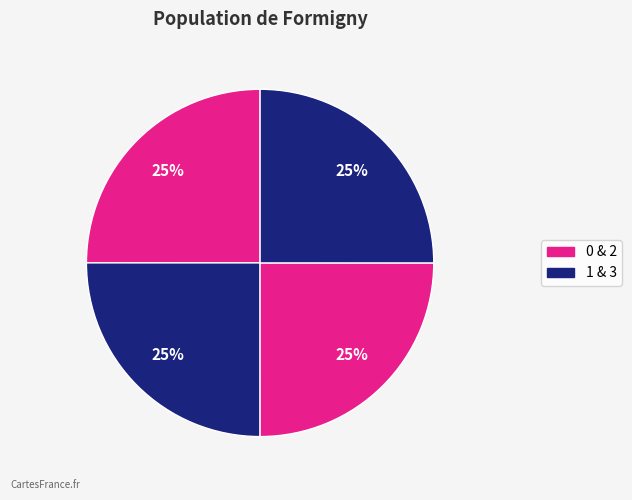

How many segments does this pie chart have?

4